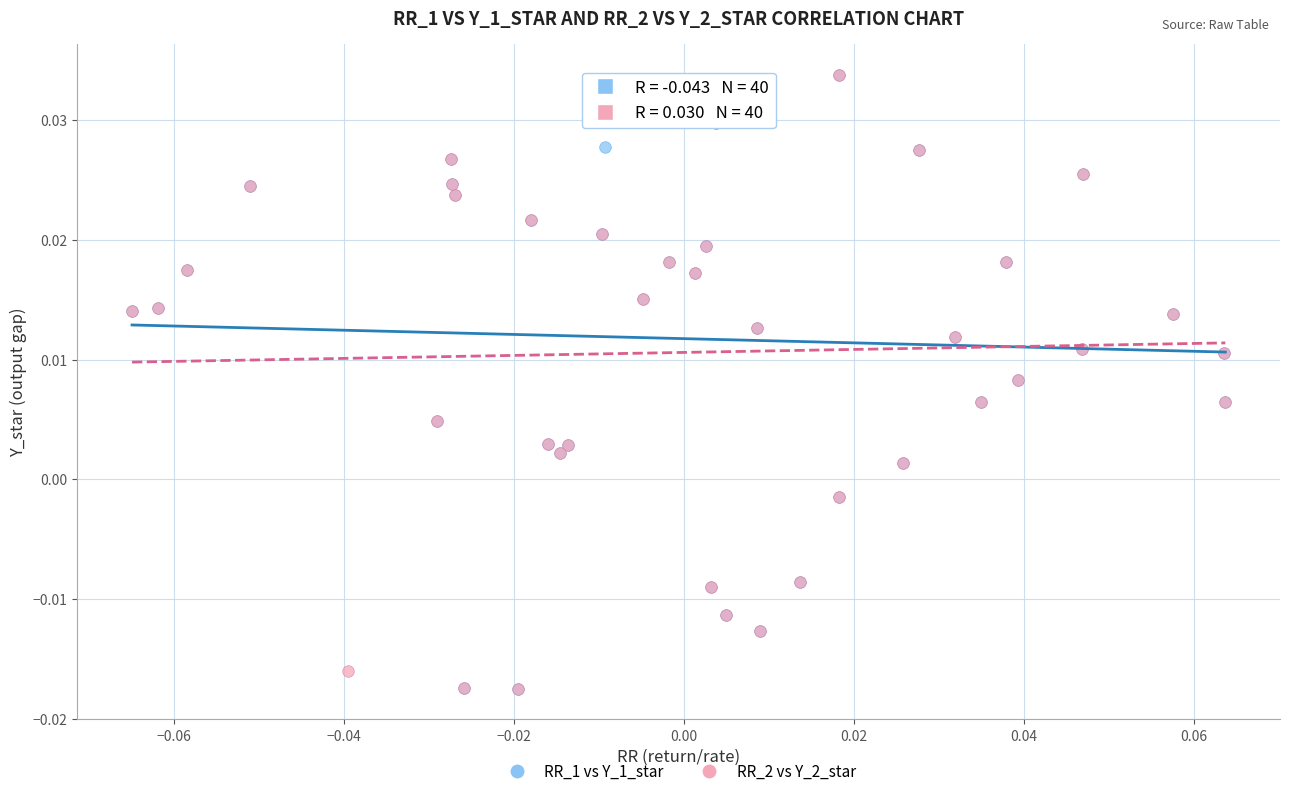

What are all the series names shown in the legend?

RR_1 vs Y_1_star, RR_2 vs Y_2_star